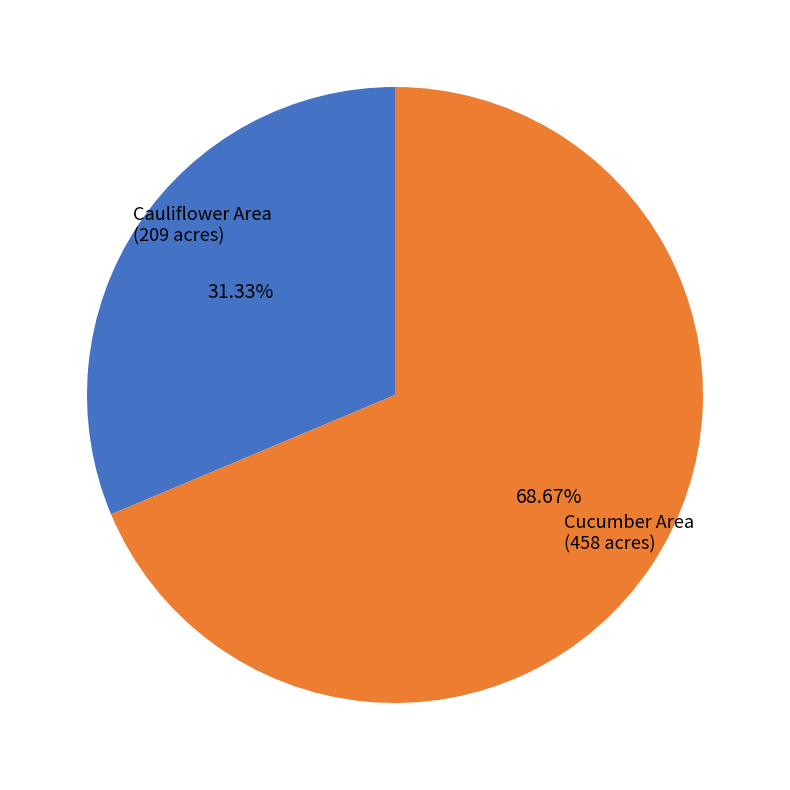

Between Cucumber Area and Cauliflower Area, which is larger?

Cucumber Area